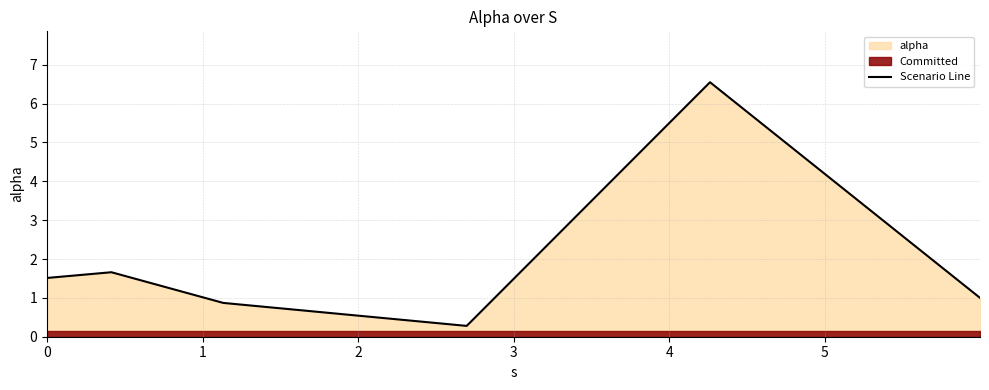

What is the average value?

2.0